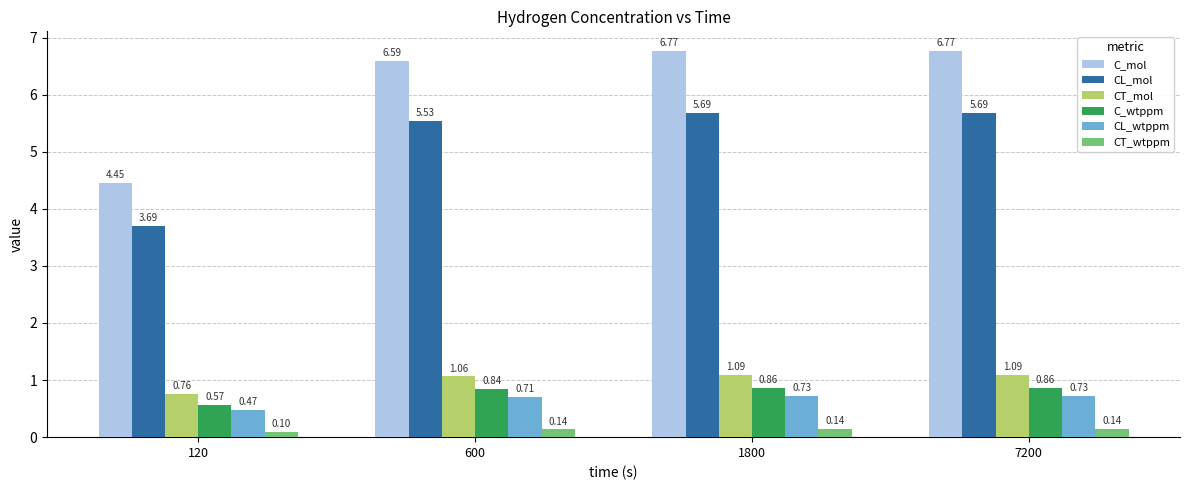

What is the maximum value for C_mol?

6.8